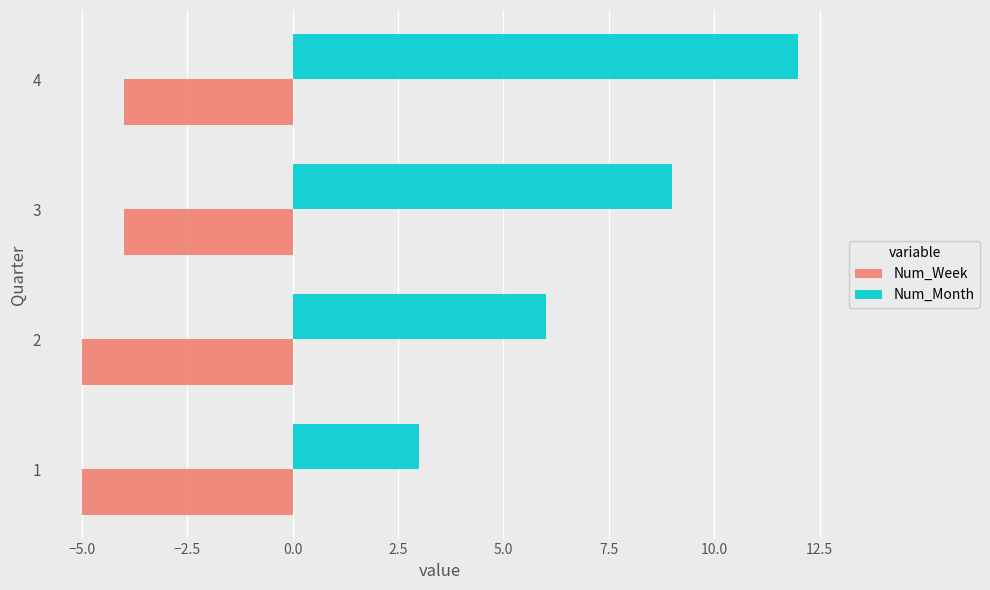

List the series in order of their peak value, lowest first.

Num_Week, Num_Month